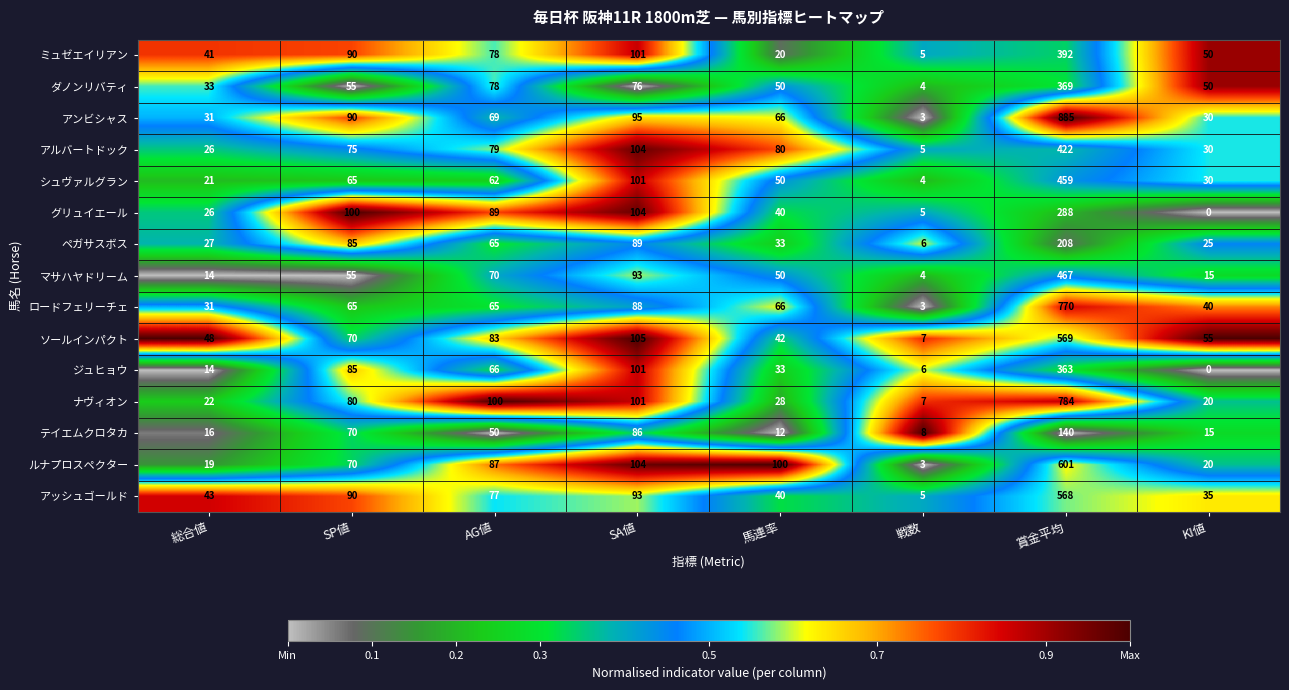

Which series has the largest total across all categories?

アンビシャス